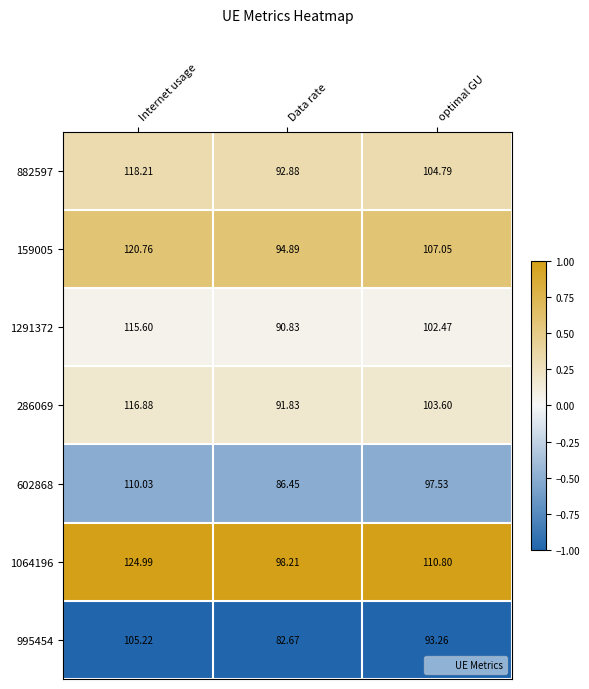

At which category is the sum across all series the highest?

Internet usage